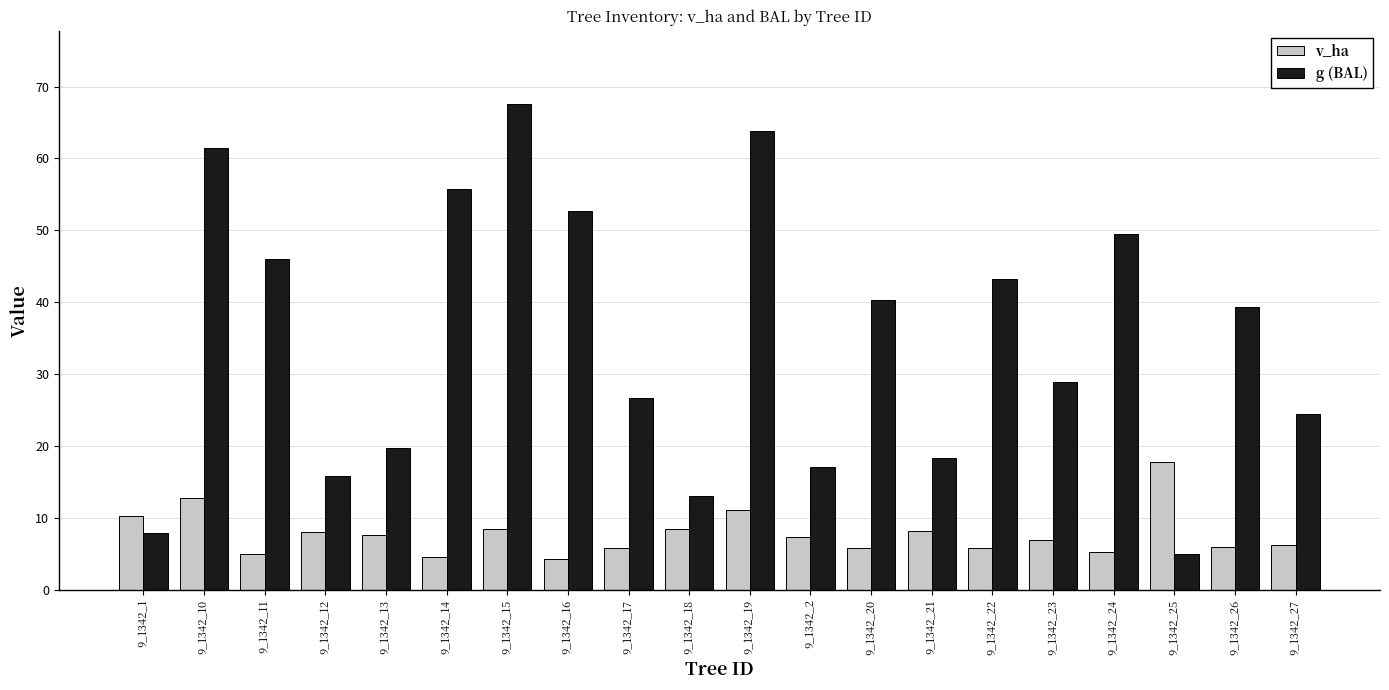

What is the sum of the v_ha values at 9_1342_13 and 9_1342_19?

18.7